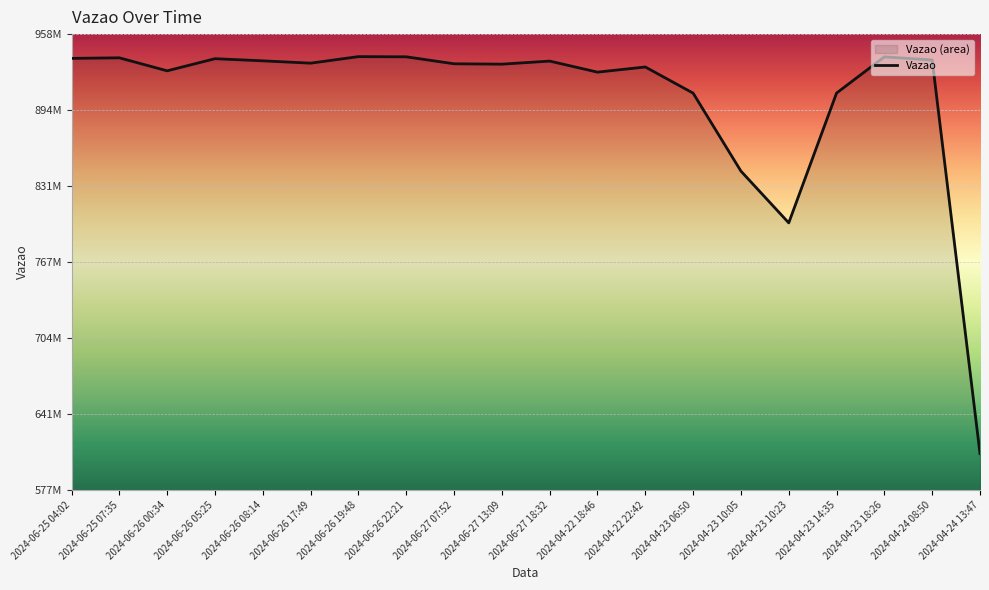

Reading right to left, what are all the values shown in this chart?

607493933	935918656	938548221	908333410	800015991	843208511	908275895	930095608	925789787	935015686	932447280	932762413	938582592	938741888	933285628	935226898	937016462	926893714	937741235	937269563